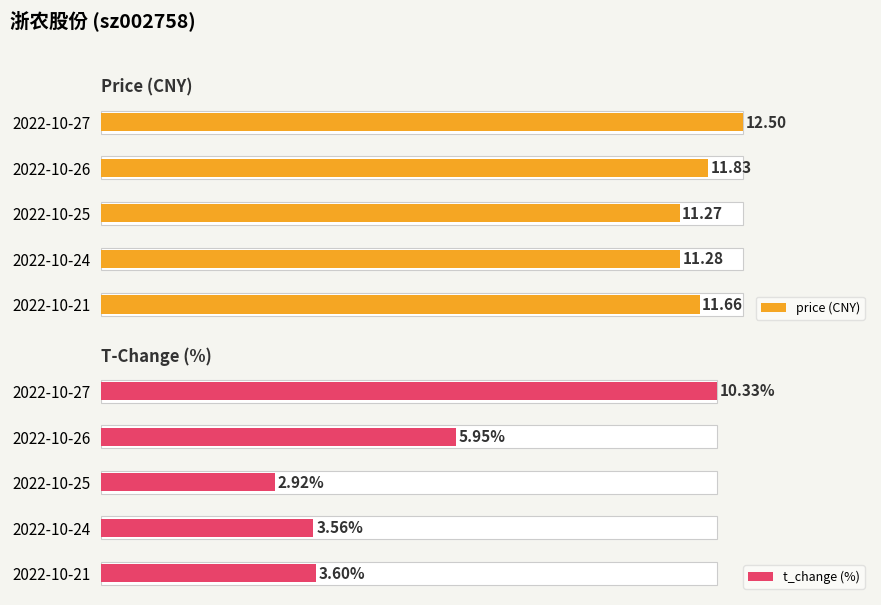

What is the minimum value for t_change (%)?

2.9